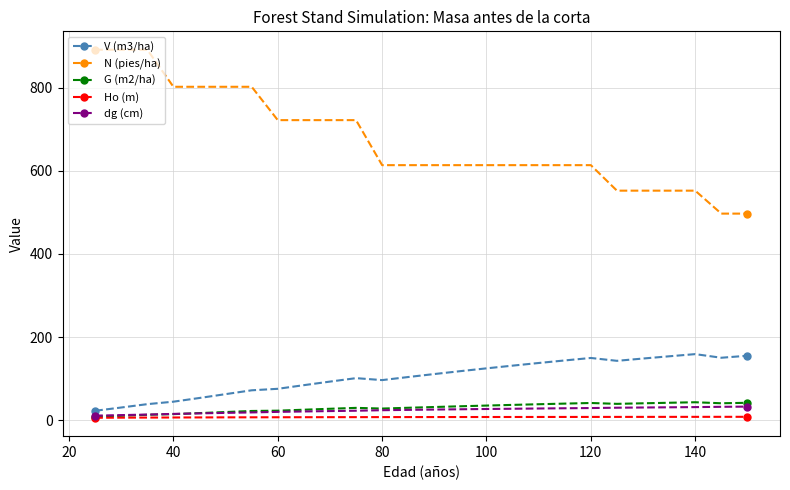

Which series has the largest range (max minus min)?

N (pies/ha)